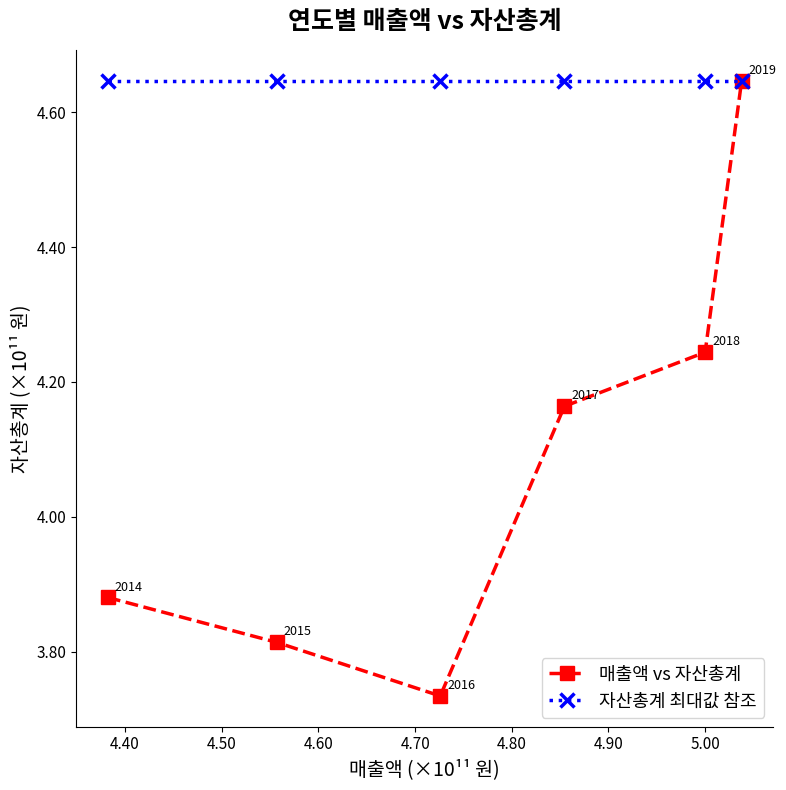

Rank the series by their maximum value, from highest to lowest.

매출액 vs 자산총계, 자산총계 최대값 참조